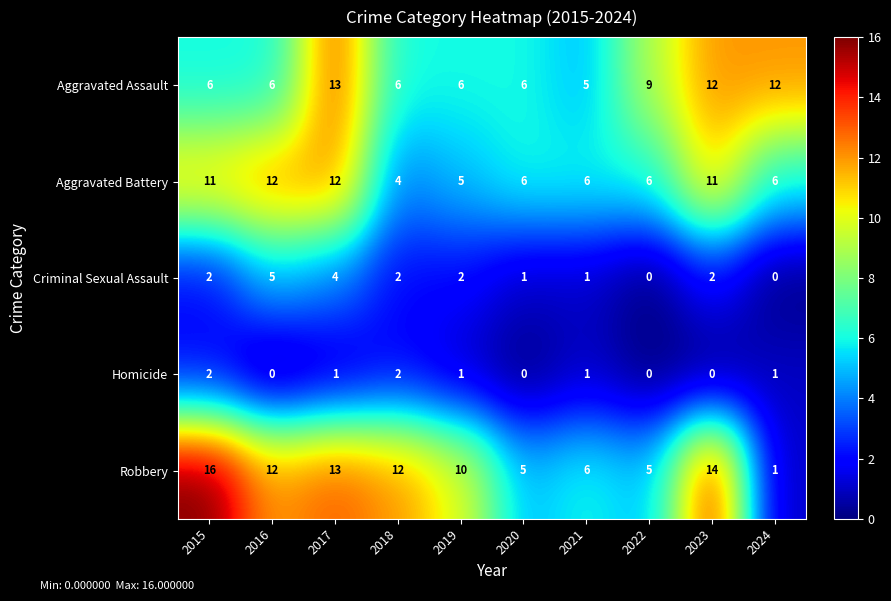

At which label does Robbery first exceed 12?

2015